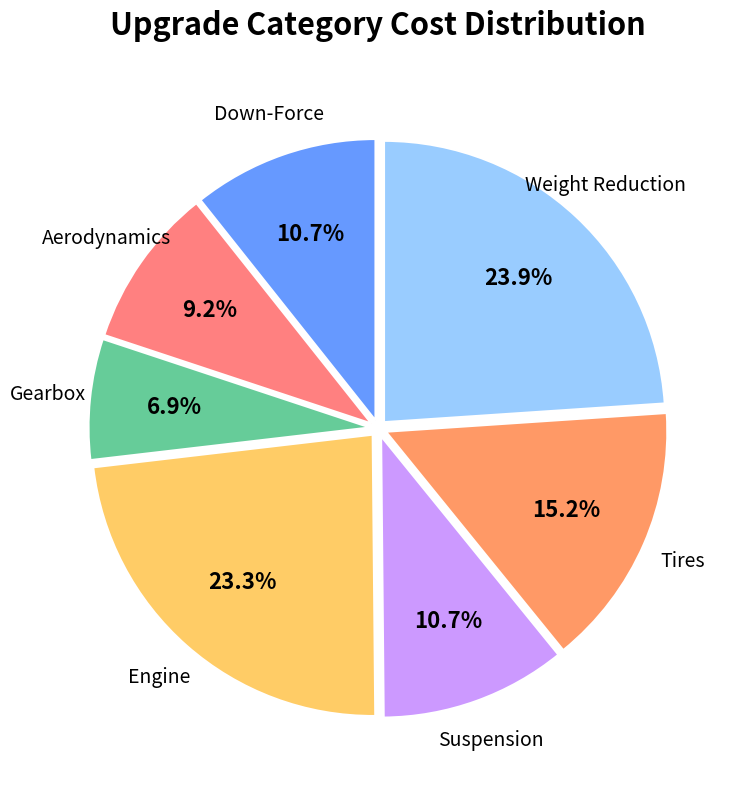

Is there a majority slice in this chart?

No